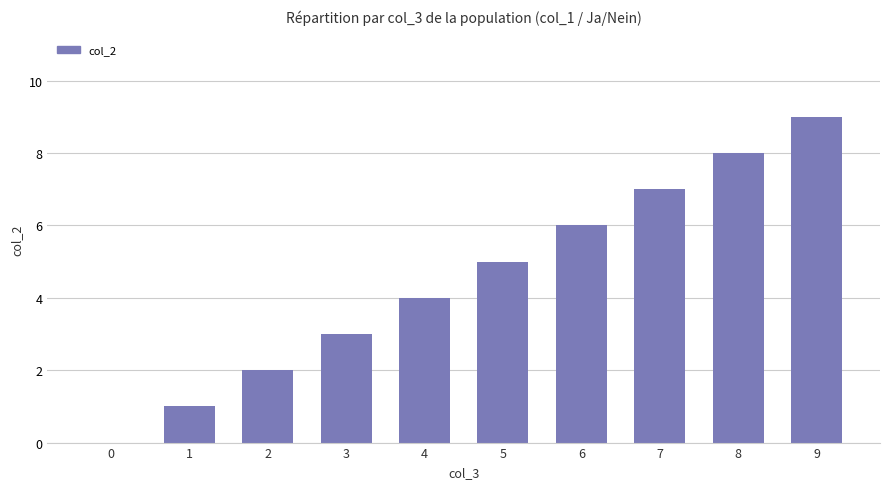

What is the maximum value shown in the chart?

9